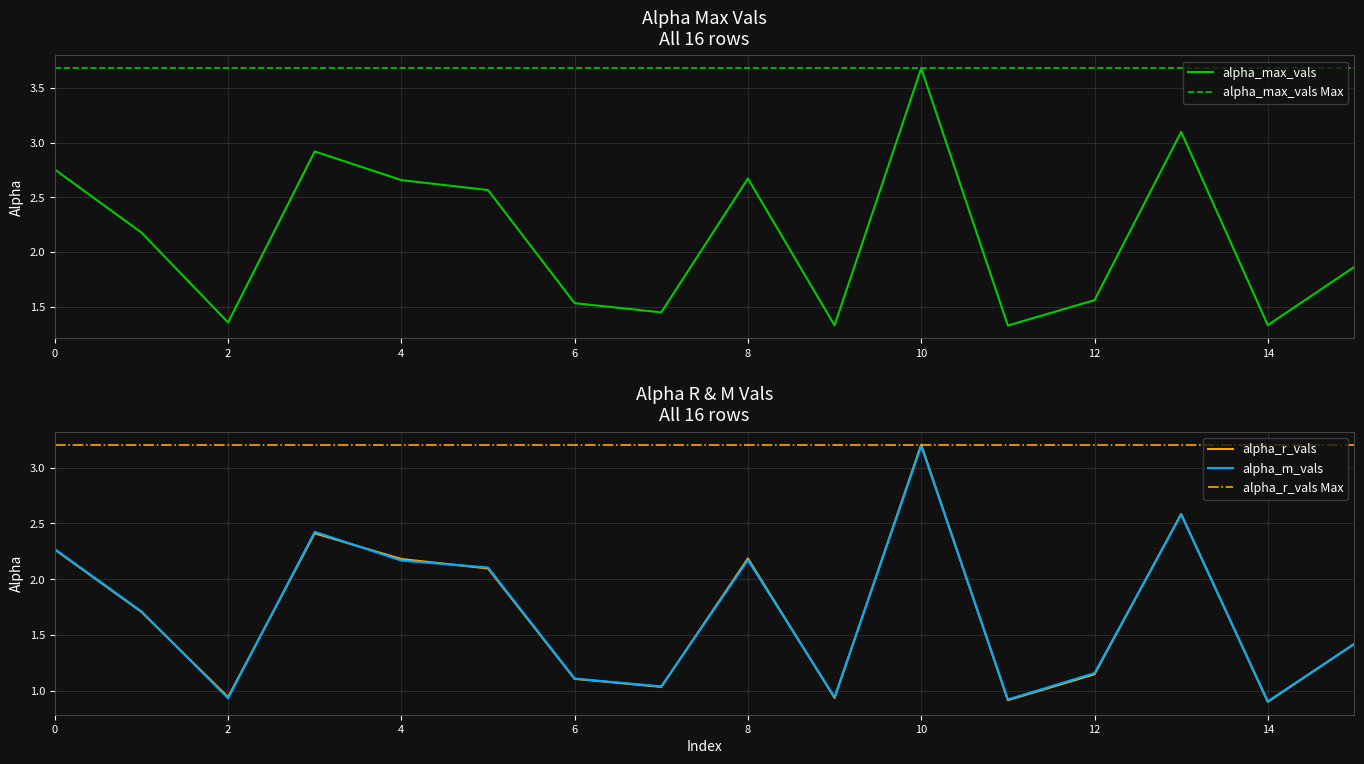

At which category does alpha_m_vals reach its first local peak?

3